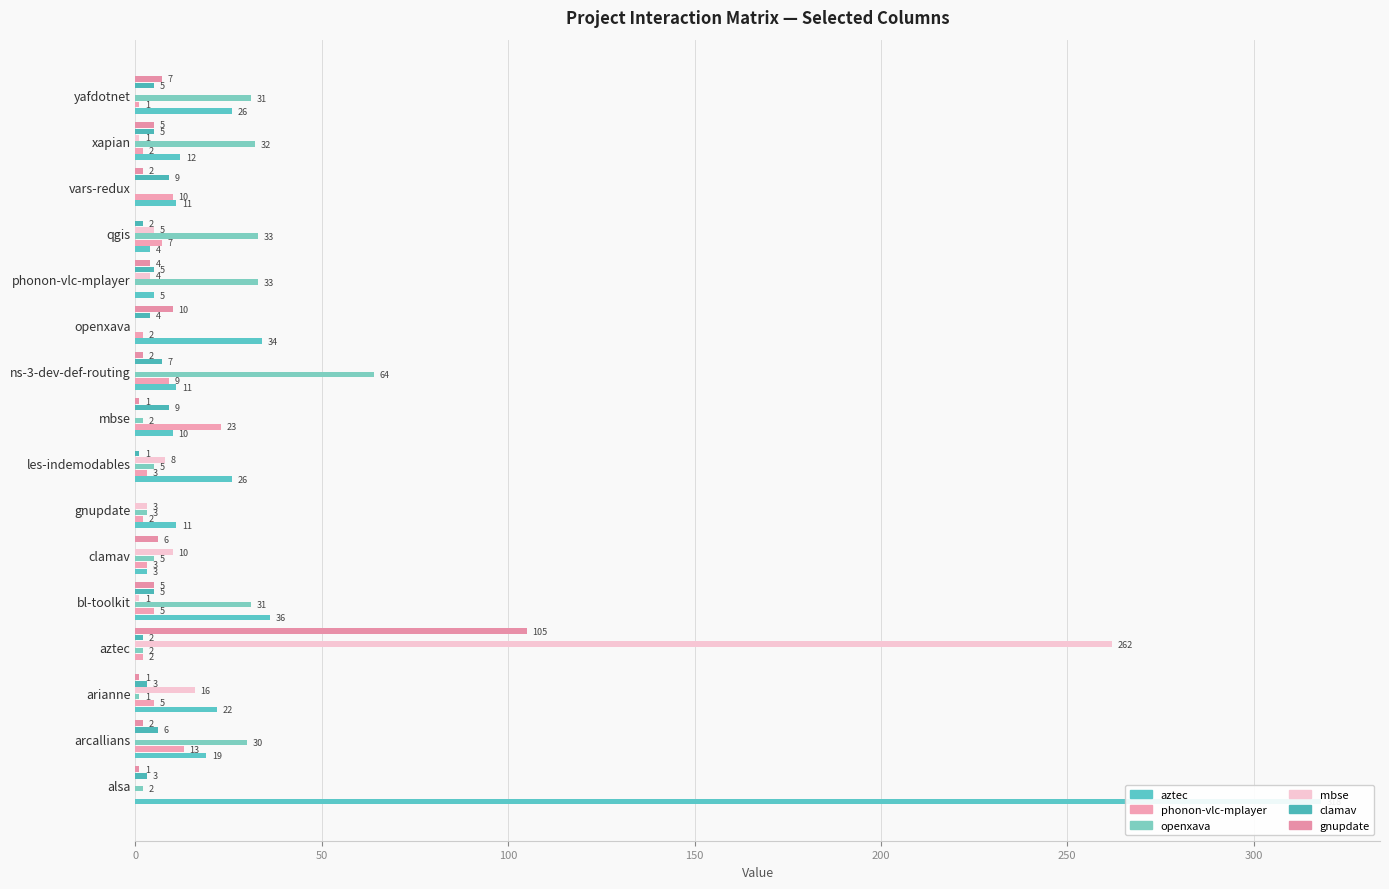

What is the difference between the maximum and minimum values in the openxava series?

64